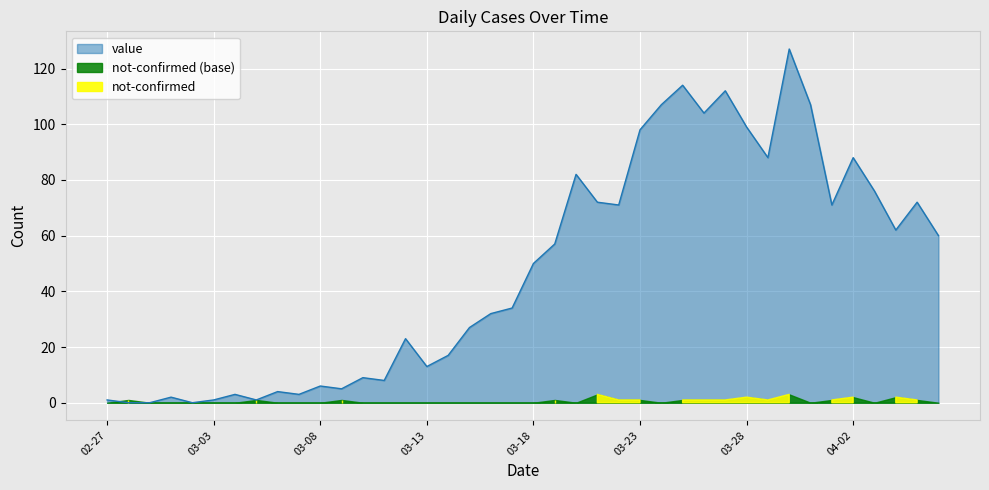

The value series shows 1 at 03-03. True or false?

True